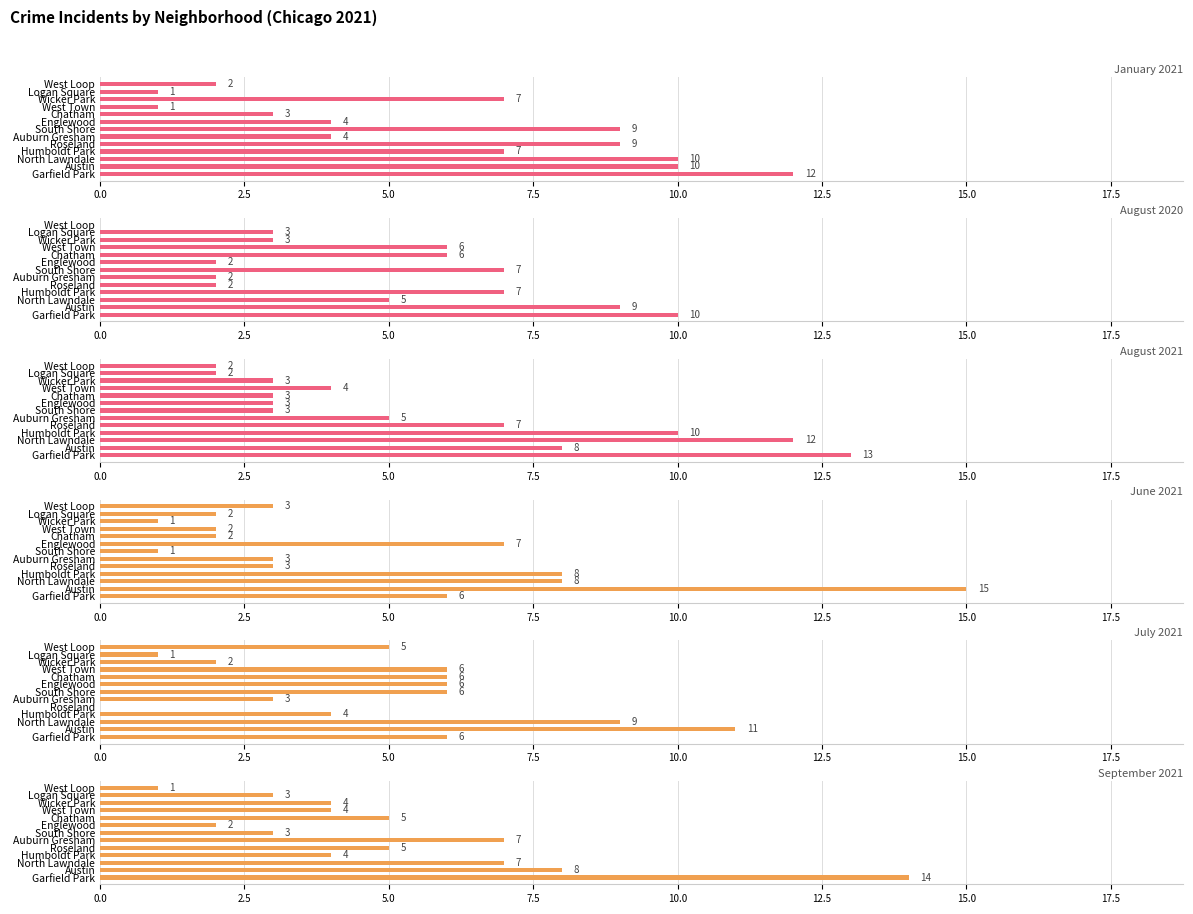

Which series changed the most between North Lawndale and West Town?

January 2021